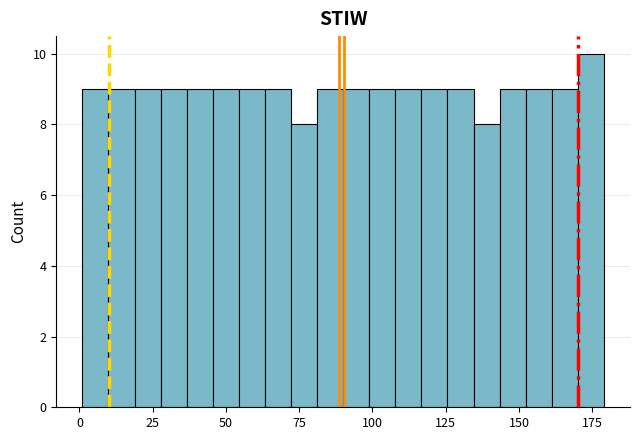

Around what value on the x-axis is the tallest bar? Give the approximate position of its centre, as read against the axis.

175